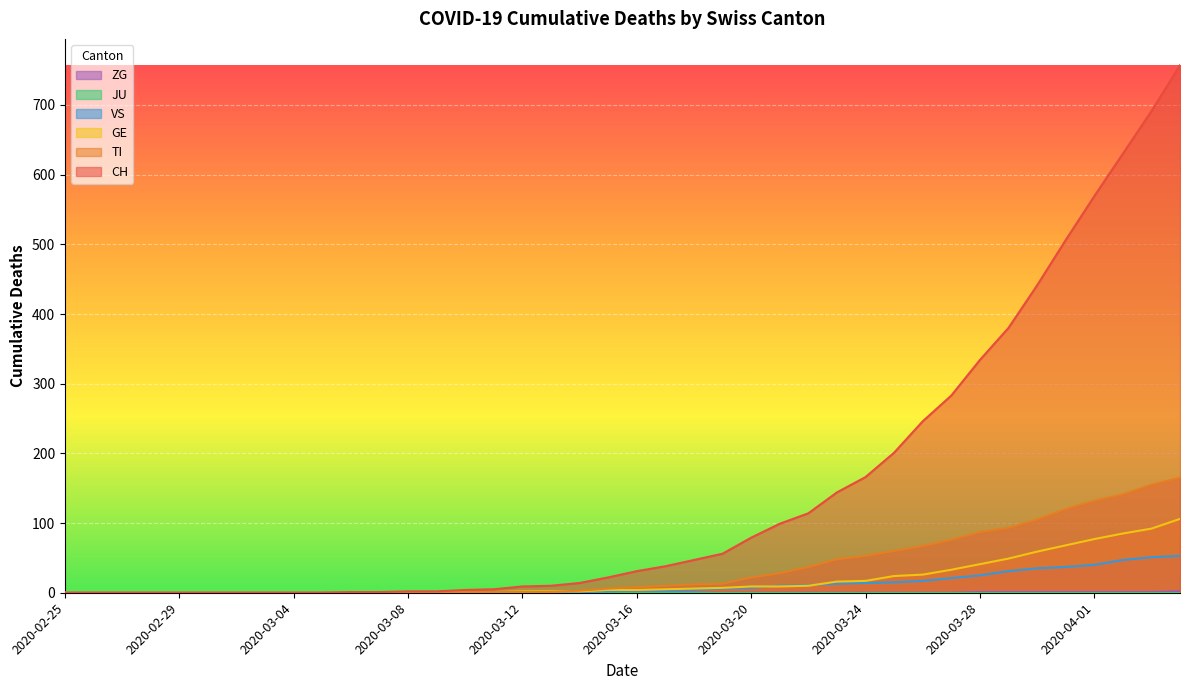

Which series has the largest total across all categories?

CH